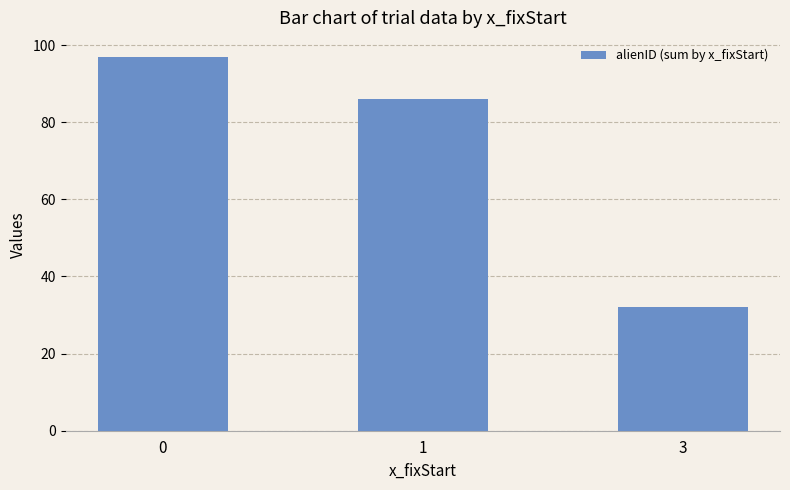

What is the difference between the maximum and minimum values?

65